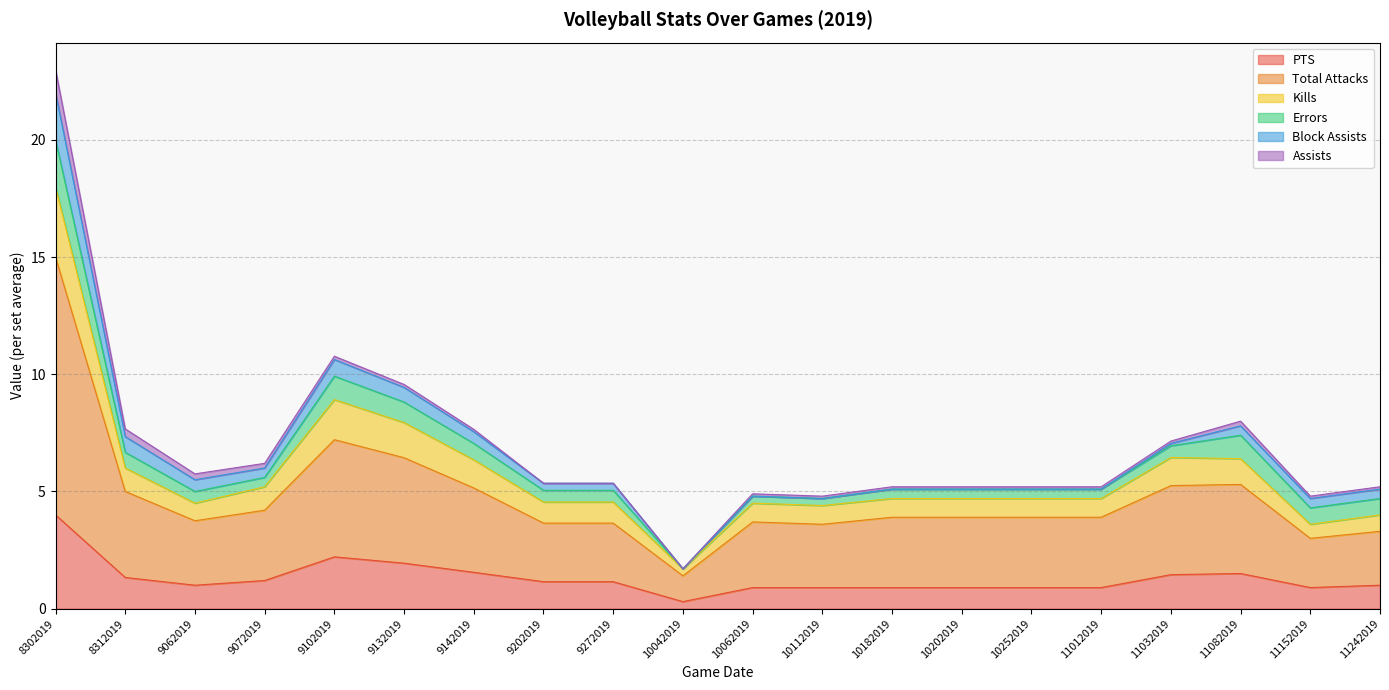

Does the chart have visible grid lines?

Yes